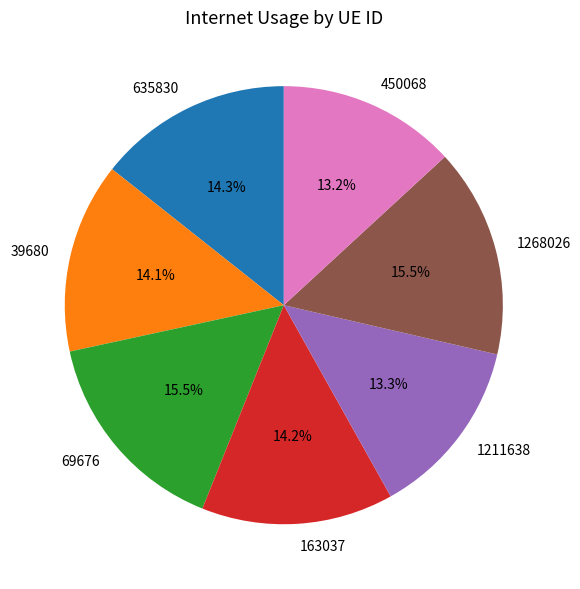

Count the number of slices in the pie.

7